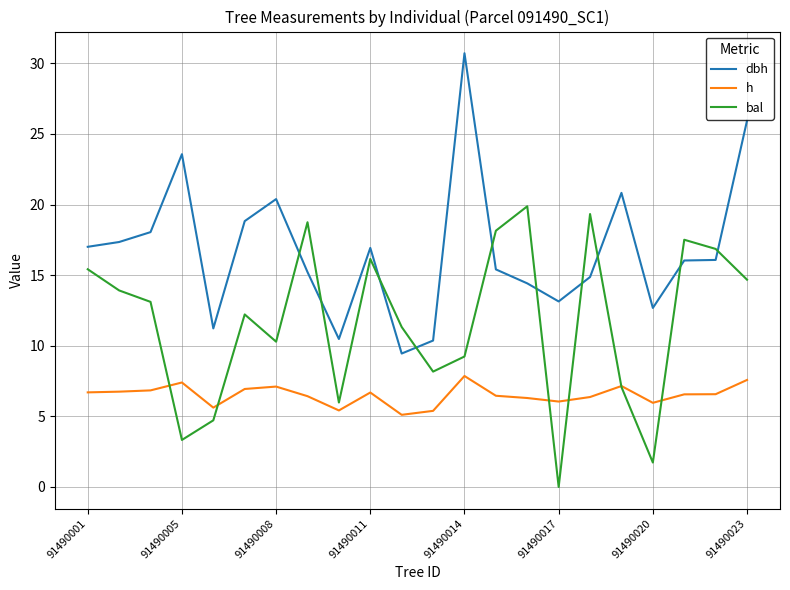

What is the maximum value shown in the chart?

30.7